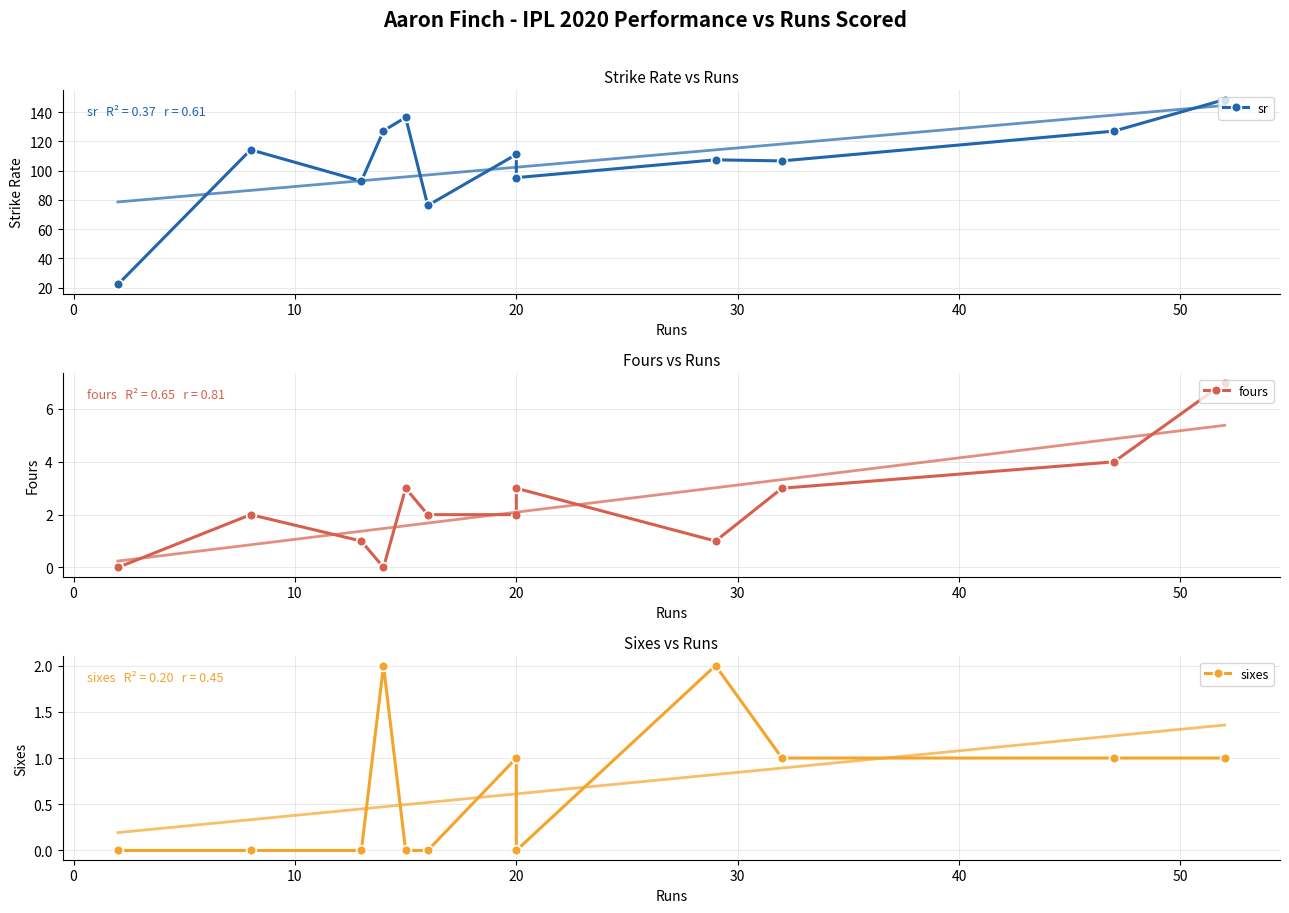

How many lines are shown in the chart?

3